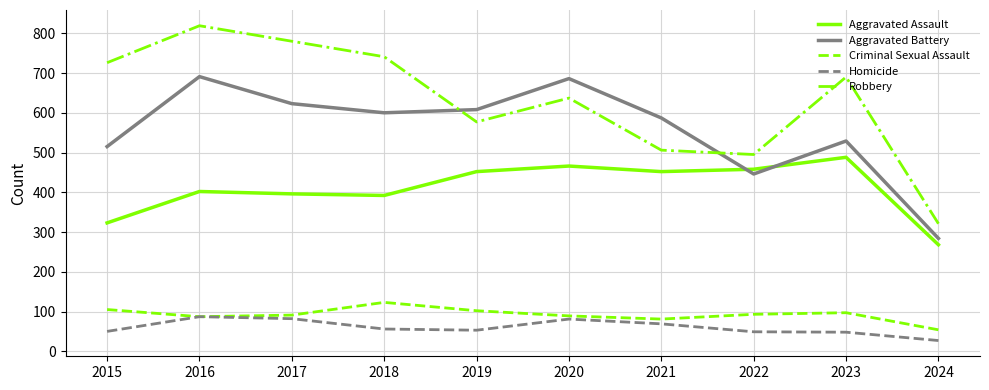

What is the total value across all series at 2015?

1719